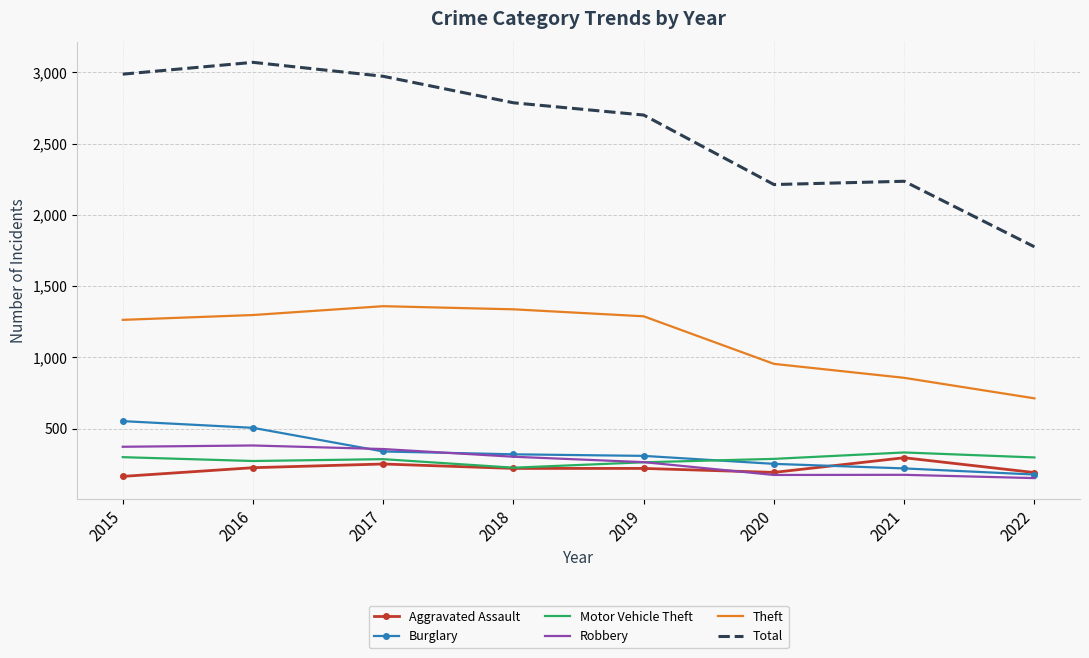

What is the minimum value shown in the chart?

152